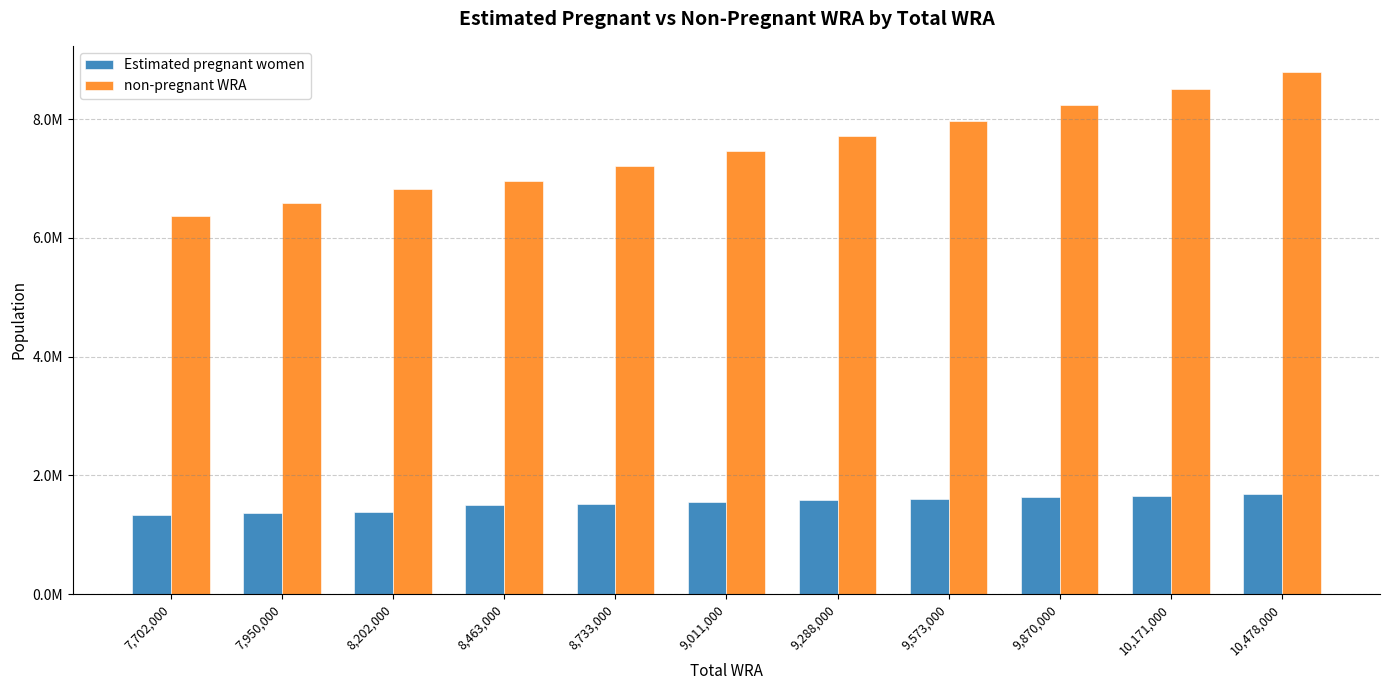

What is the sum of all non-pregnant WRA values?

82639322.6